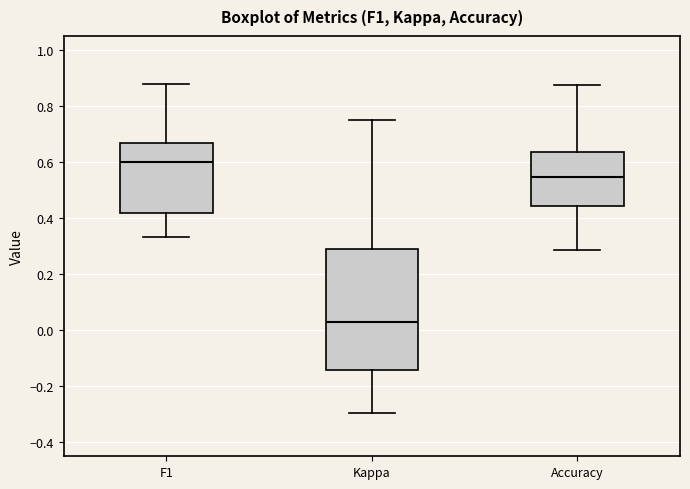

Comparing the boxes themselves (not the whiskers), which one is the tallest?

Kappa